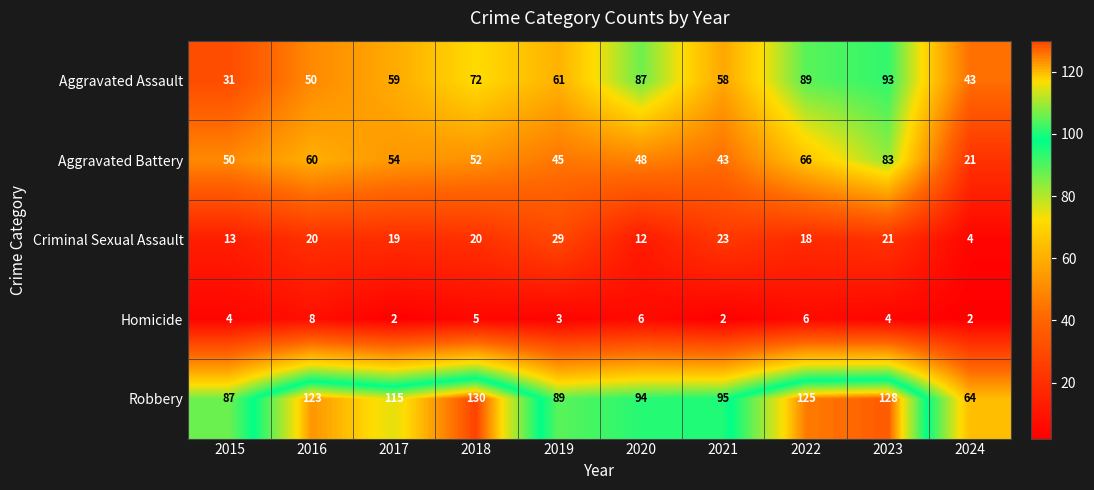

List the series in order of their peak value, highest first.

Robbery, Aggravated Assault, Aggravated Battery, Criminal Sexual Assault, Homicide